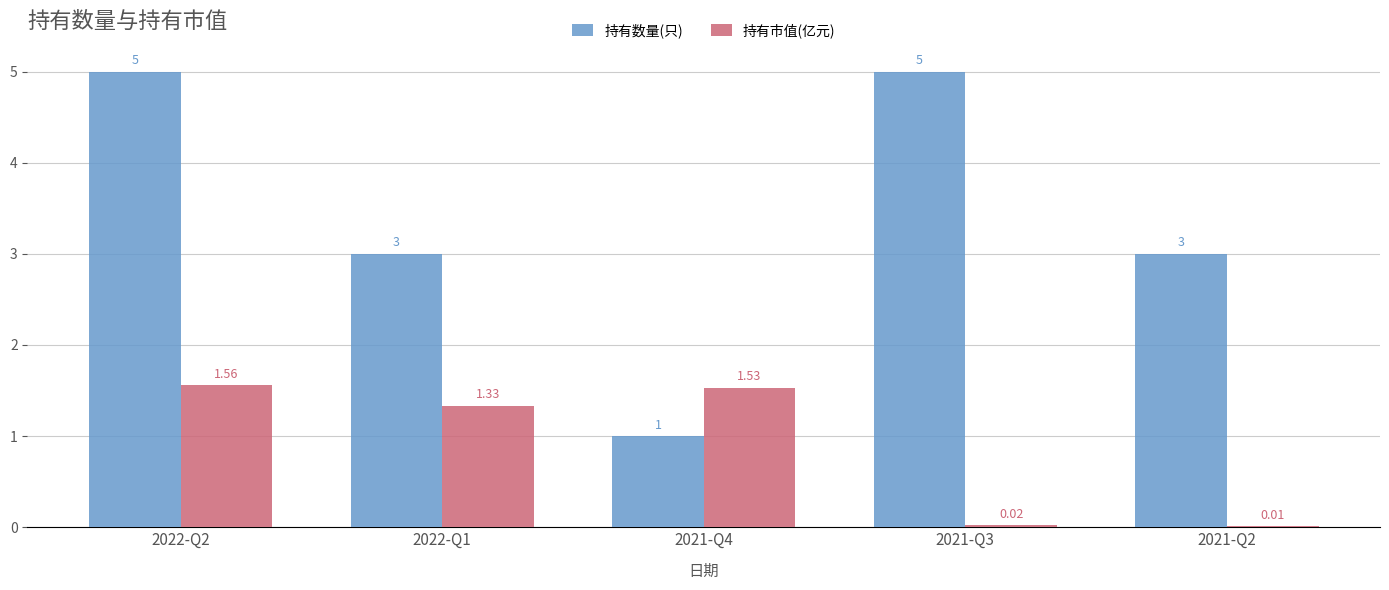

Which series has the largest total across all categories?

持有数量(只)